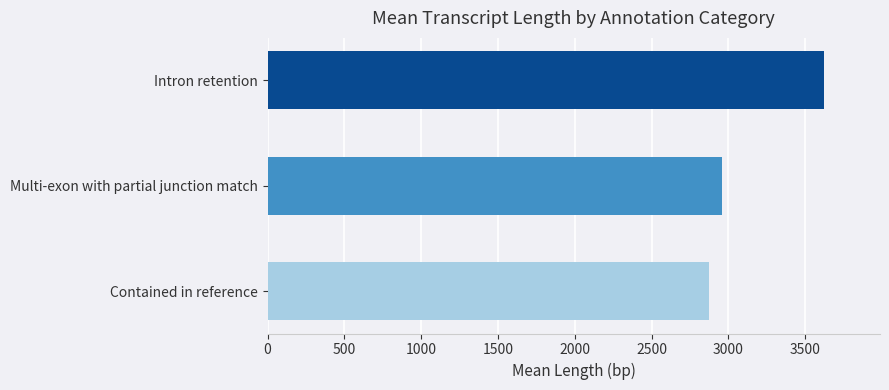

Reading bottom to top, transcribe all the data shown in this chart.

2873	2960	3624